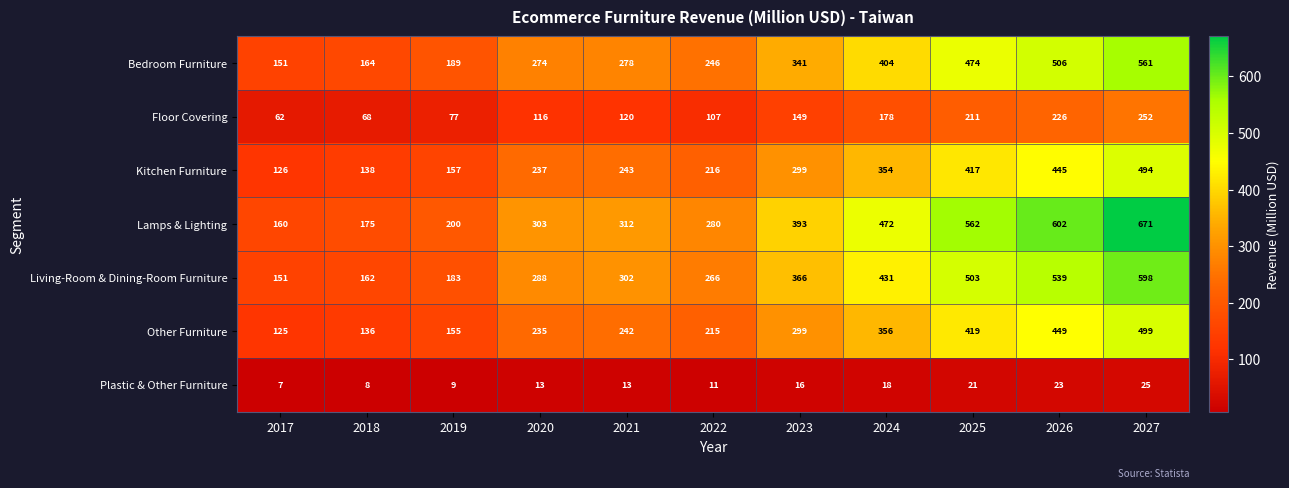

Is it true that Bedroom Furniture equals 164 at 2018?

True